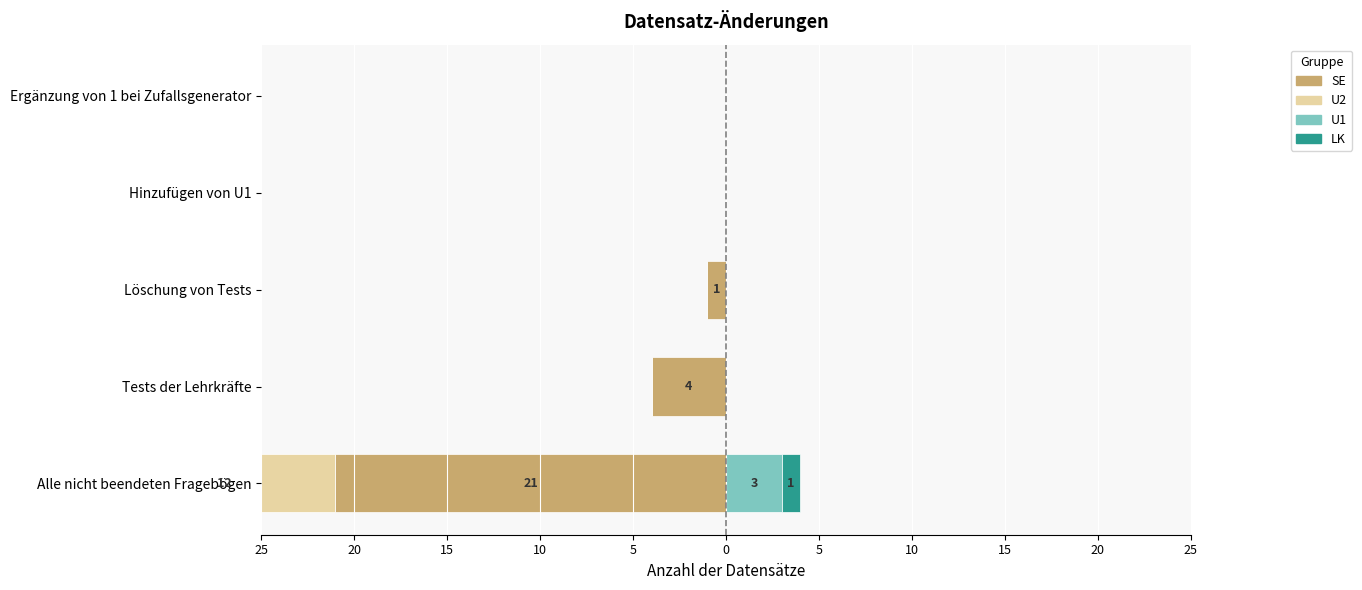

Count the number of categories in the chart.

5